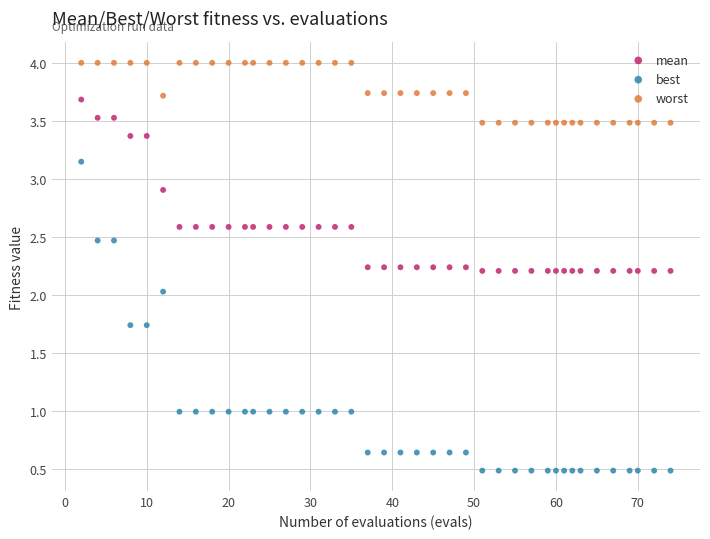

Across all data points, what is the range of Y values (max minus min)?

3.5